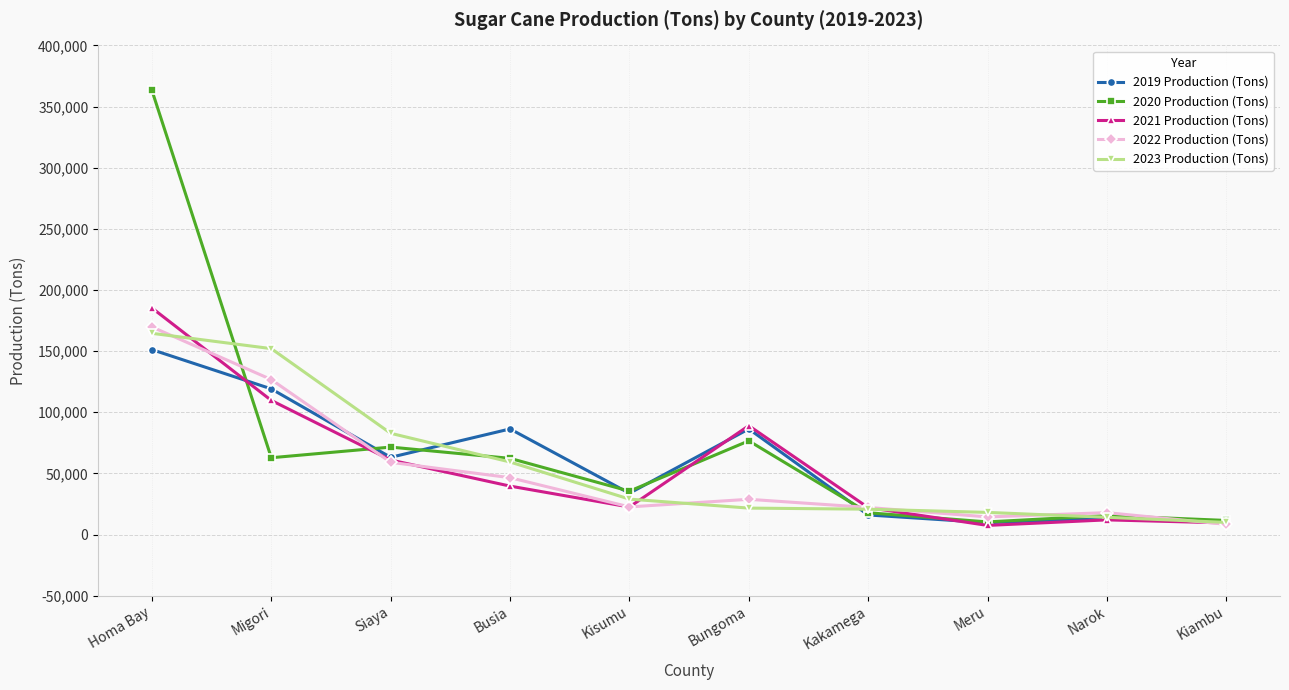

What is the maximum value shown in the chart?

363198